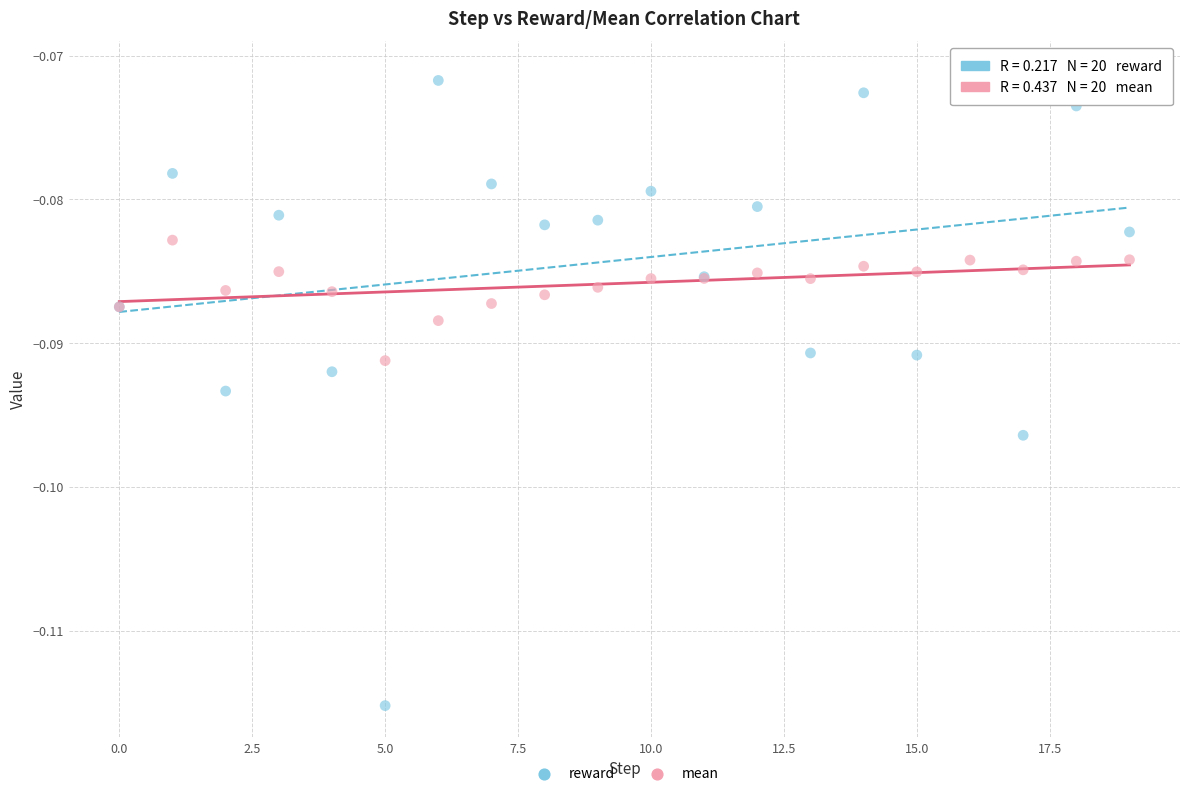

Which series contains the lowest Y value?

reward